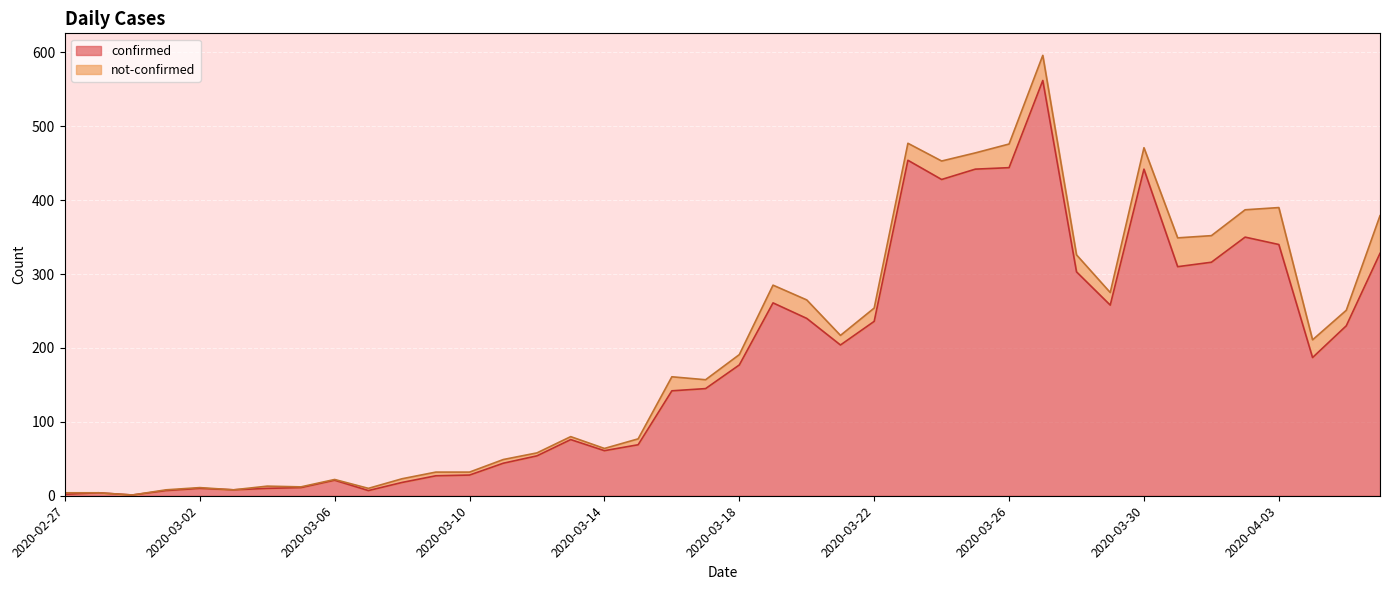

How many points are lower than both their immediate neighbors (excluding endpoints)?

9